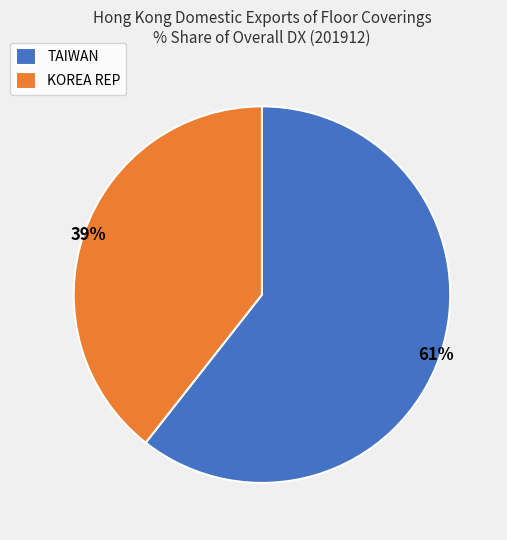

The KOREA REP slice represents 34% of the pie. True or false?

False